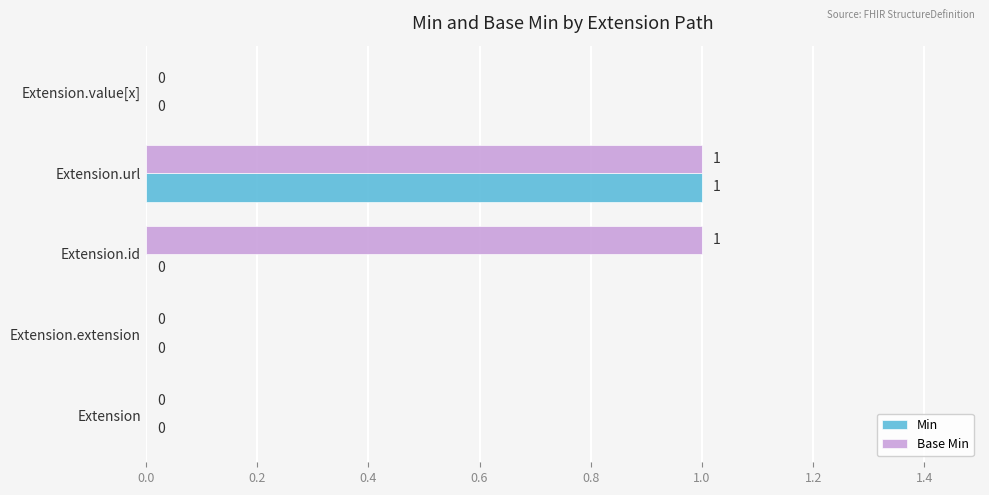

At which category is the sum across all series the highest?

Extension.url